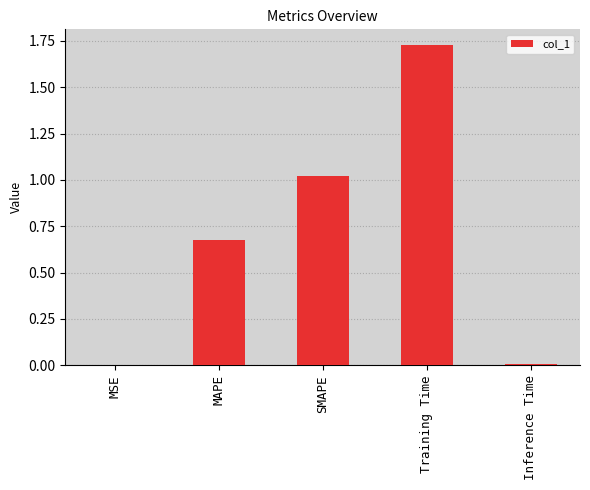

True or false: the data shows 0.0 at Inference Time.

True